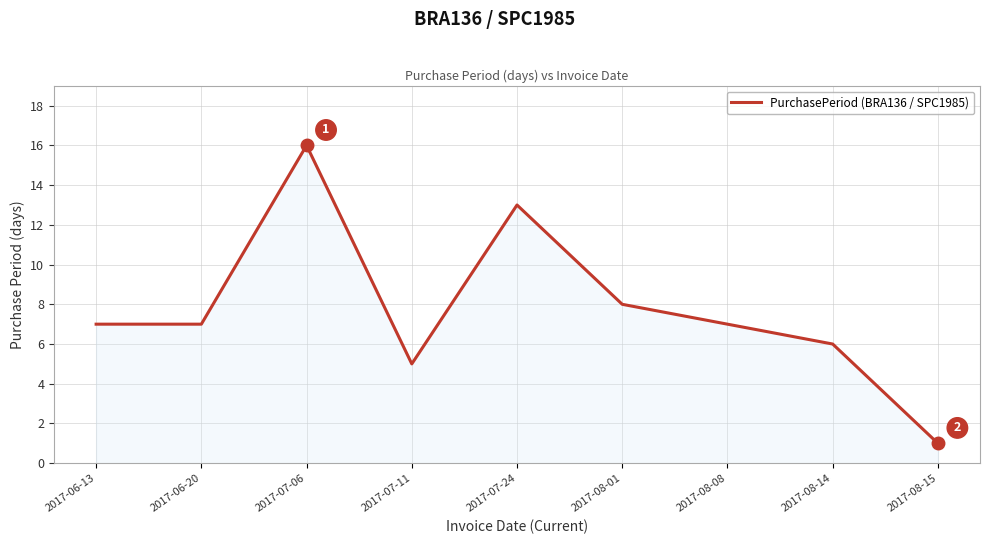

What is the sum of the values at 2017-08-14 and 2017-08-01?

14